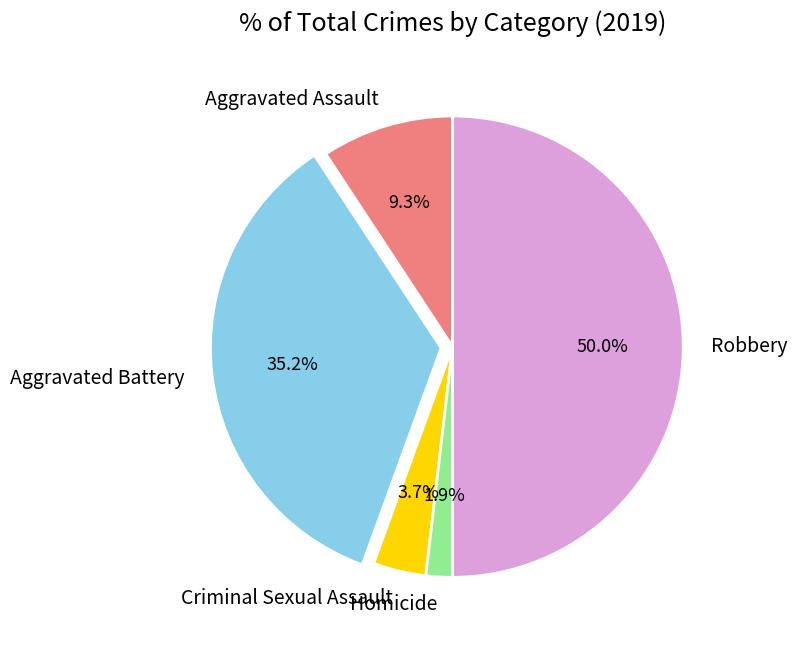

Is Homicide the majority of the pie?

No